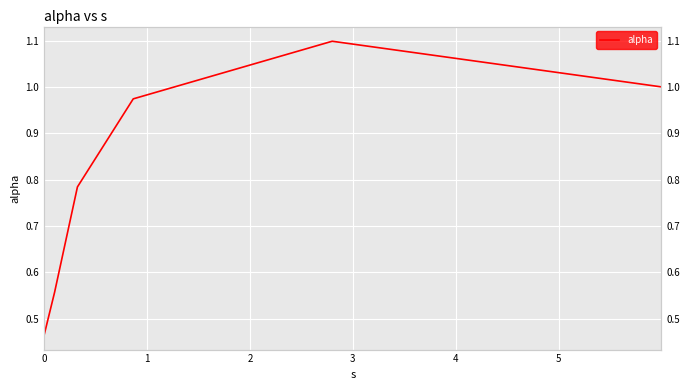

List the labels in order of value, largest first.

4, 5, 3, 2, 1, 0